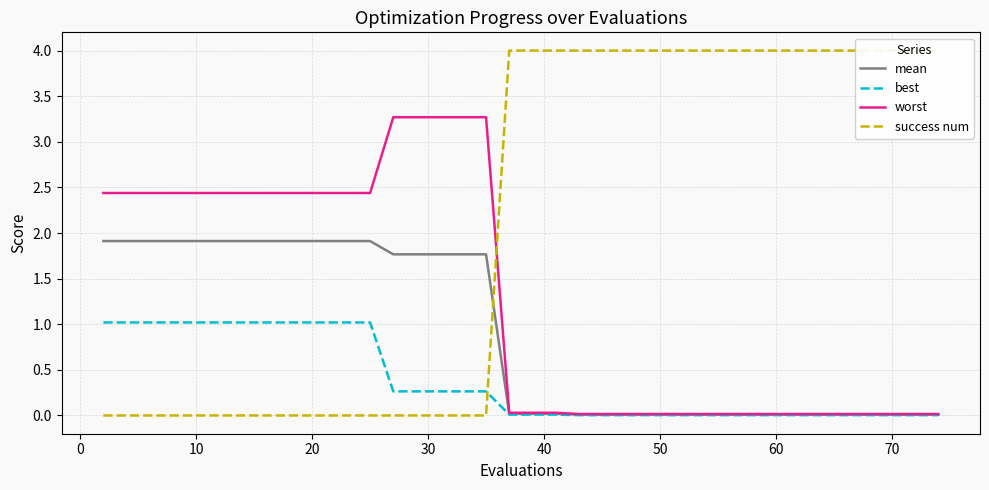

What is the maximum value for best?

1.0